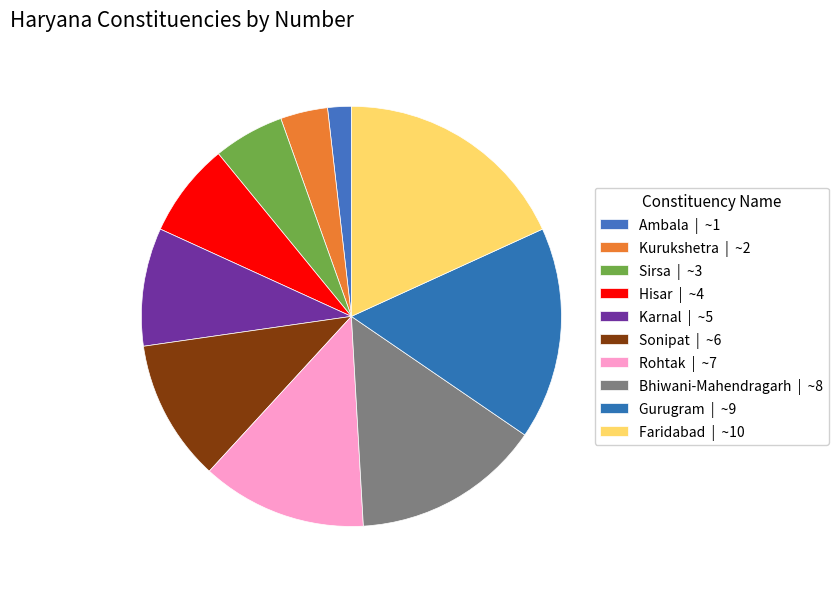

How many slices are in this pie chart?

10